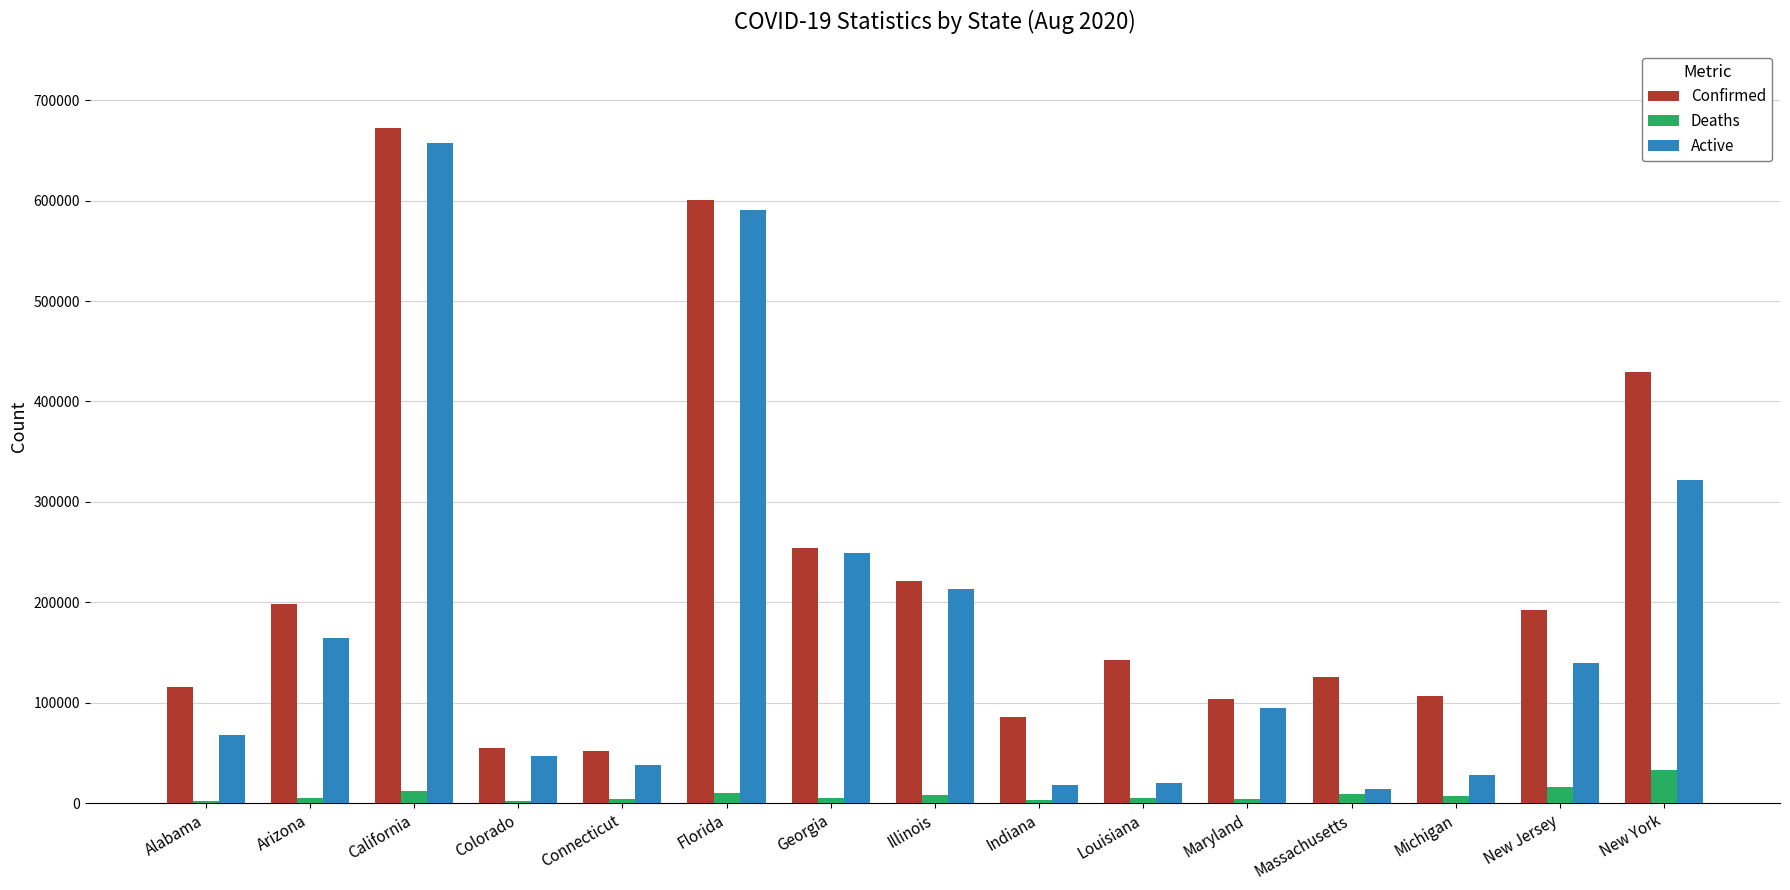

At which label does Confirmed reach its peak?

California